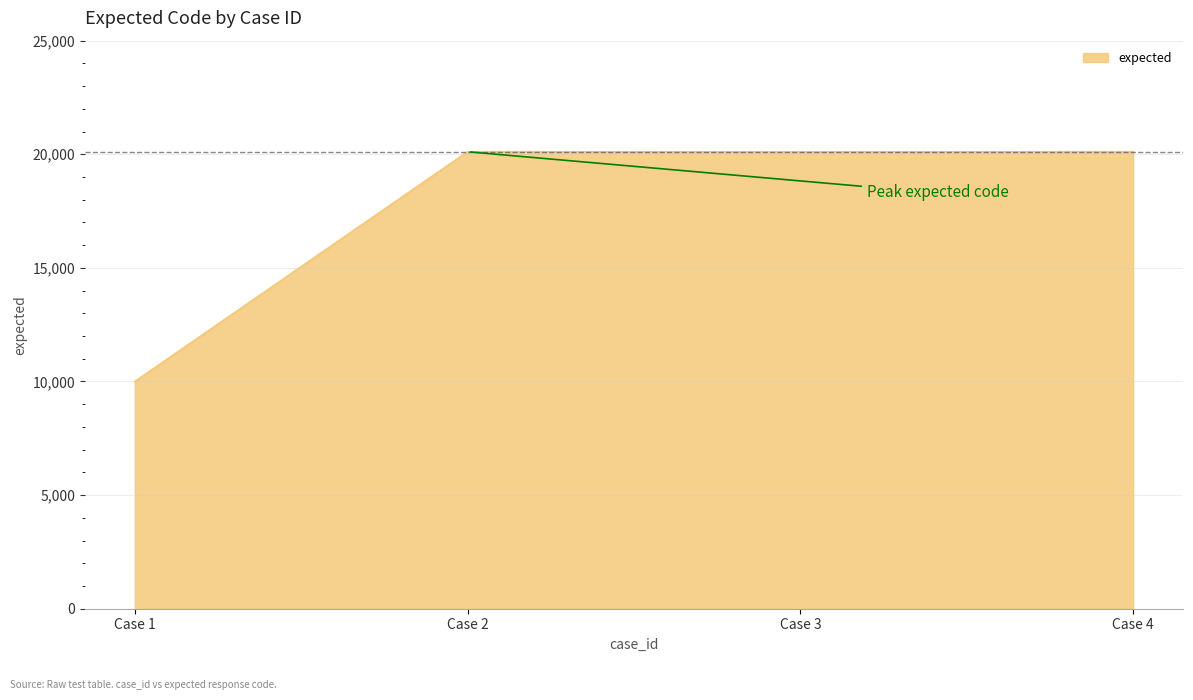

Which has a higher value, Case 2 or Case 1?

Case 2